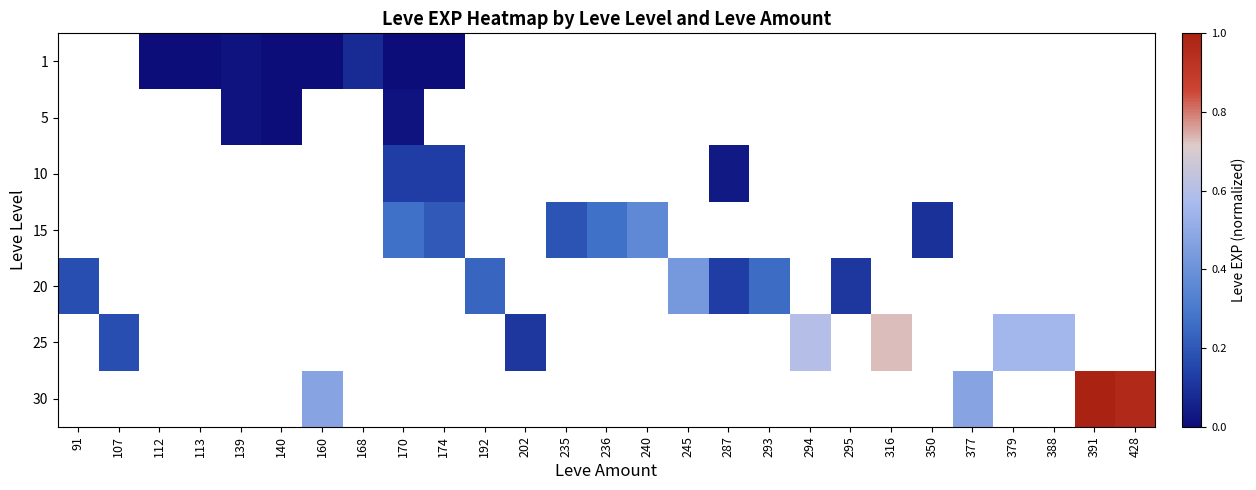

How many data points does each series have?

27